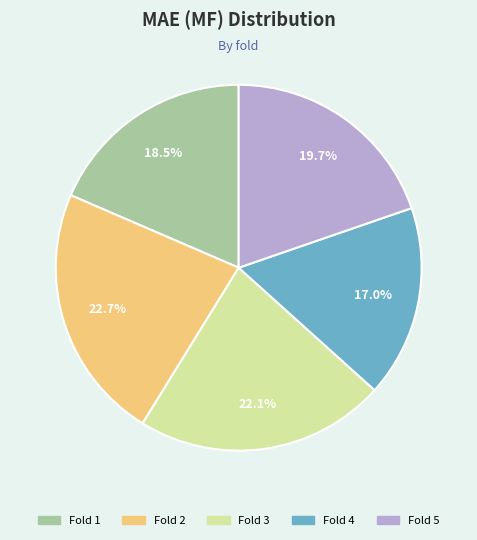

Is there a majority slice in this chart?

No